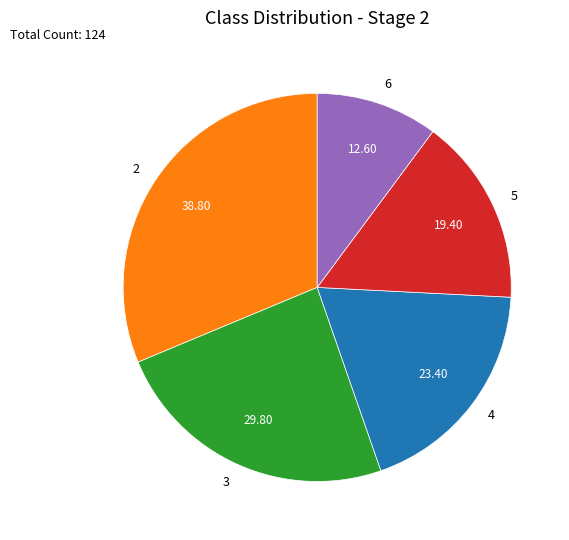

How many slices are in this pie chart?

5